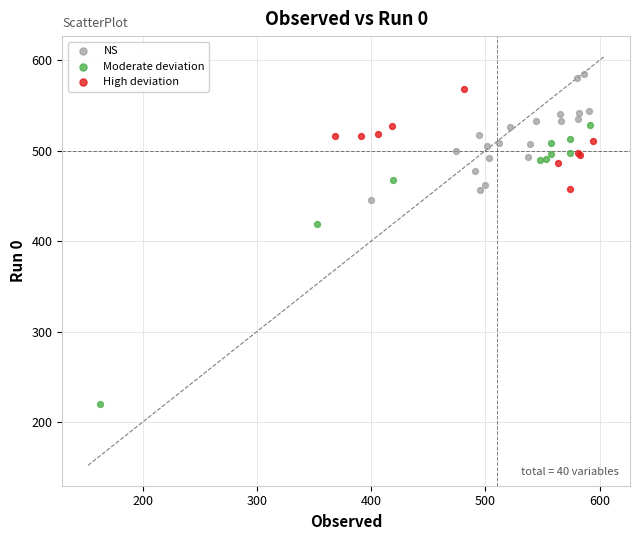

Which series has the largest Y range (max minus min)?

Moderate deviation